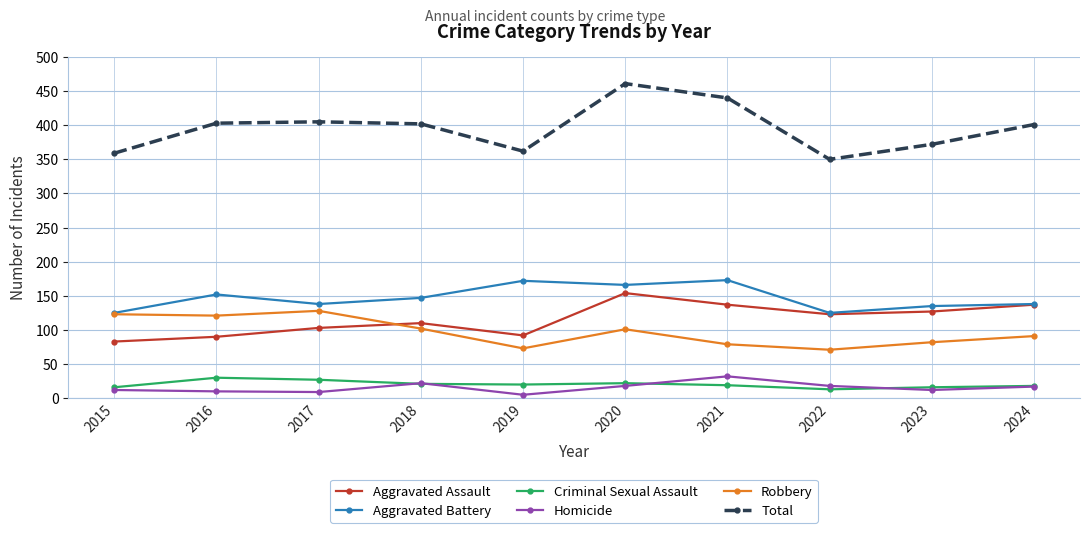

What is the value of the Aggravated Battery point at the 4th from the left?

147